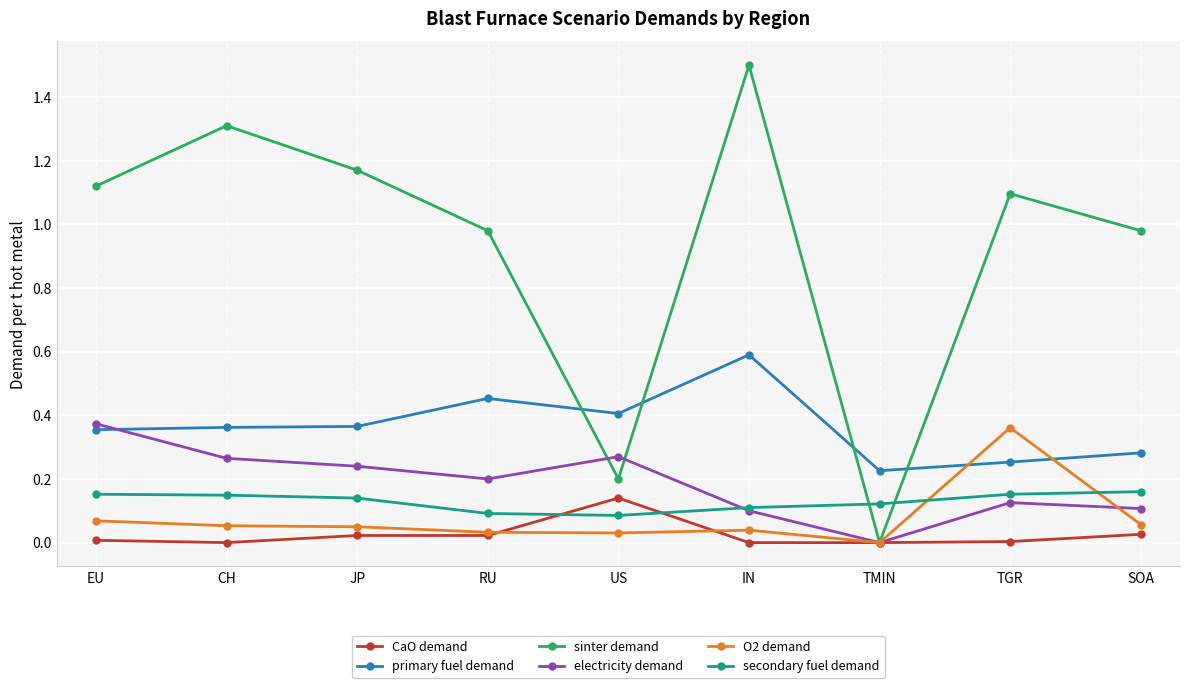

After their last crossing, which series has the higher values: electricity demand or sinter demand?

sinter demand